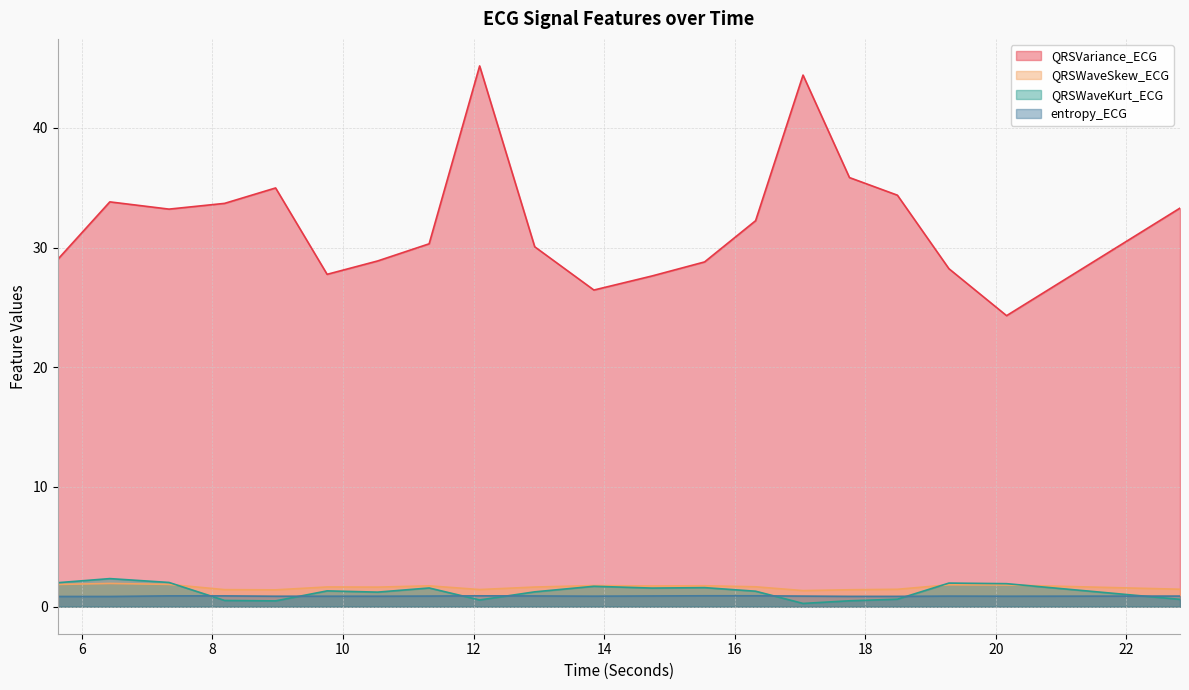

True or false: QRSVariance_ECG and entropy_ECG cross at least once.

False